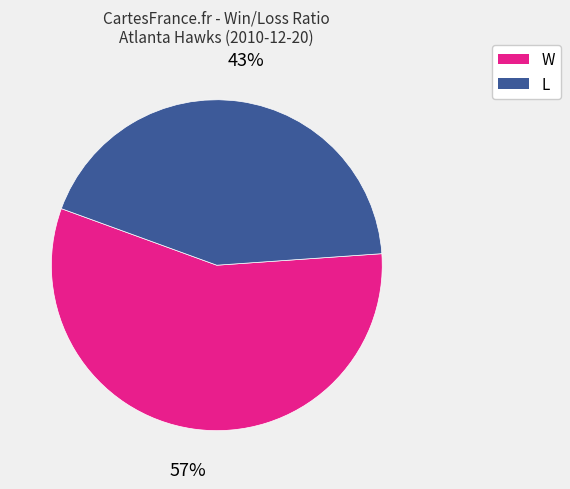

Combined, do L and W account for over 50%?

Yes